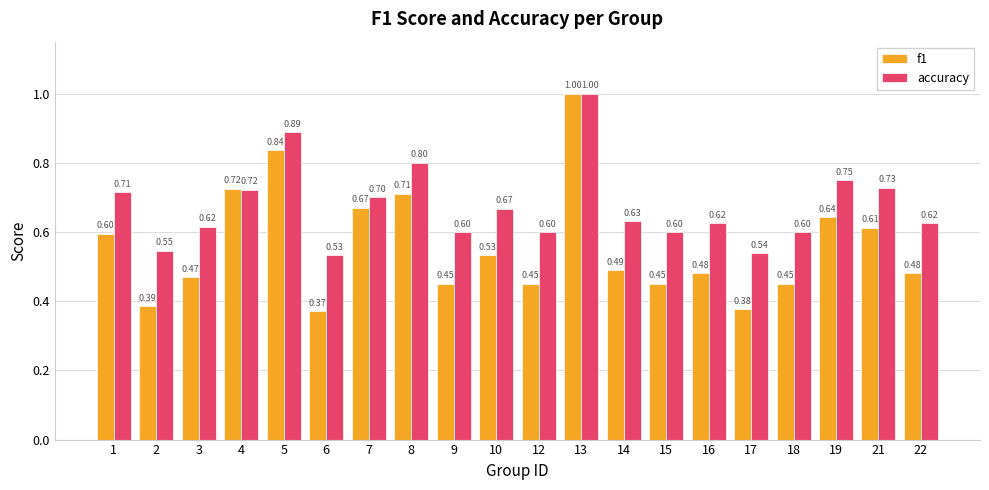

What is the value of the f1 bar at the 19th from the left?

0.6